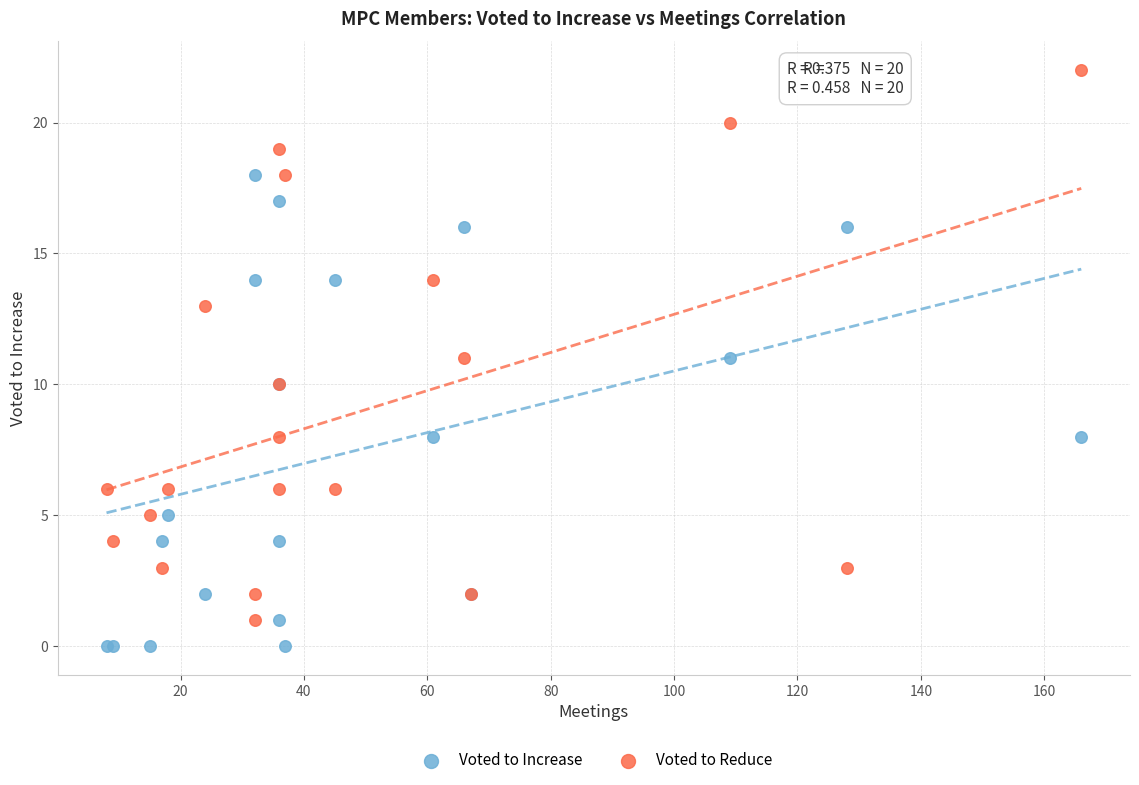

What are all the series names shown in the legend?

Voted to Increase, Voted to Reduce